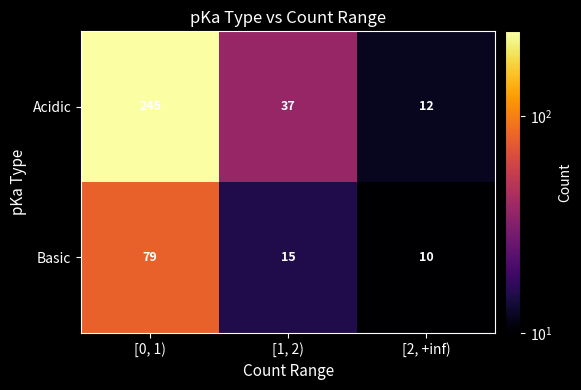

List the series in order of their peak value, lowest first.

Basic, Acidic